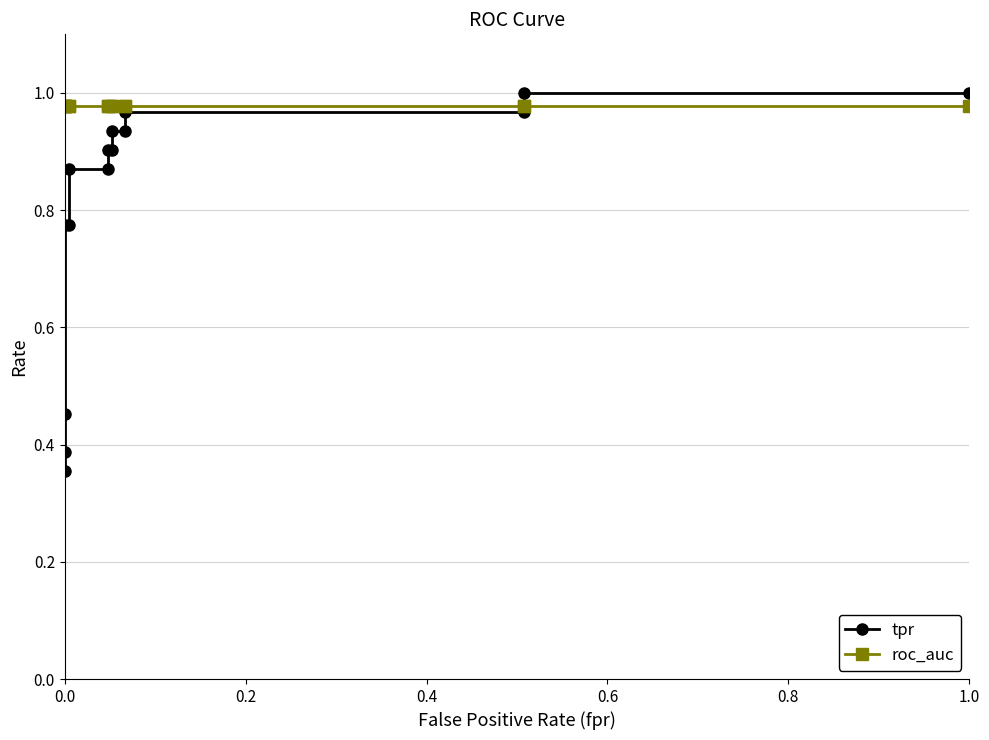

Reading left to right, what are all the values shown in this chart?

tpr: 0.4	0.4	0.5	0.8	0.8	0.9	0.9	0.9	0.9	0.9	0.9	1.0	1.0	1.0	1.0
roc_auc: 1.0	1.0	1.0	1.0	1.0	1.0	1.0	1.0	1.0	1.0	1.0	1.0	1.0	1.0	1.0